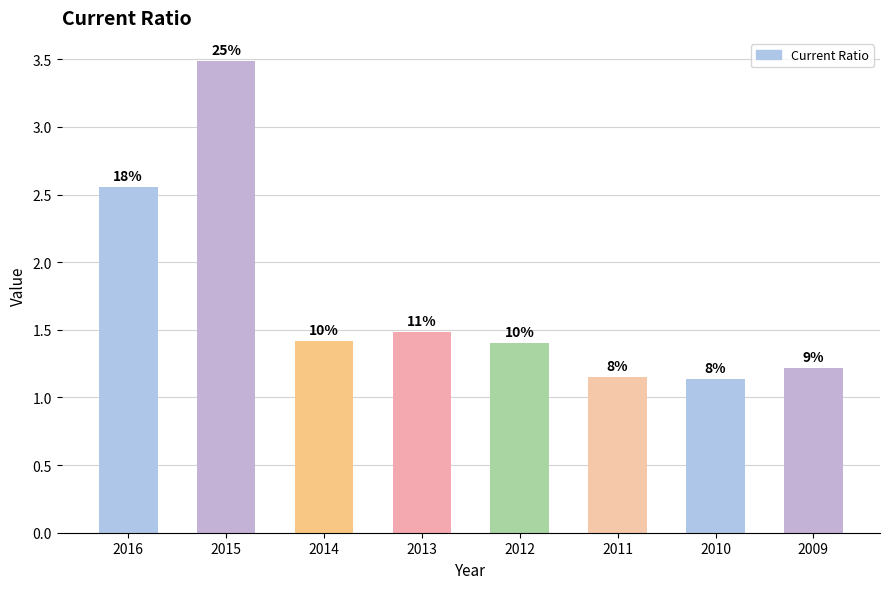

Reading left to right, list all the values displayed in this chart.

2016=2.6	2015=3.5	2014=1.4	2013=1.5	2012=1.4	2011=1.2	2010=1.1	2009=1.2